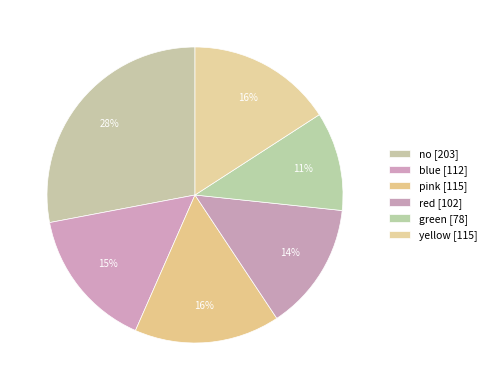

To the nearest percent, what percentage of the pie is yellow?

16%